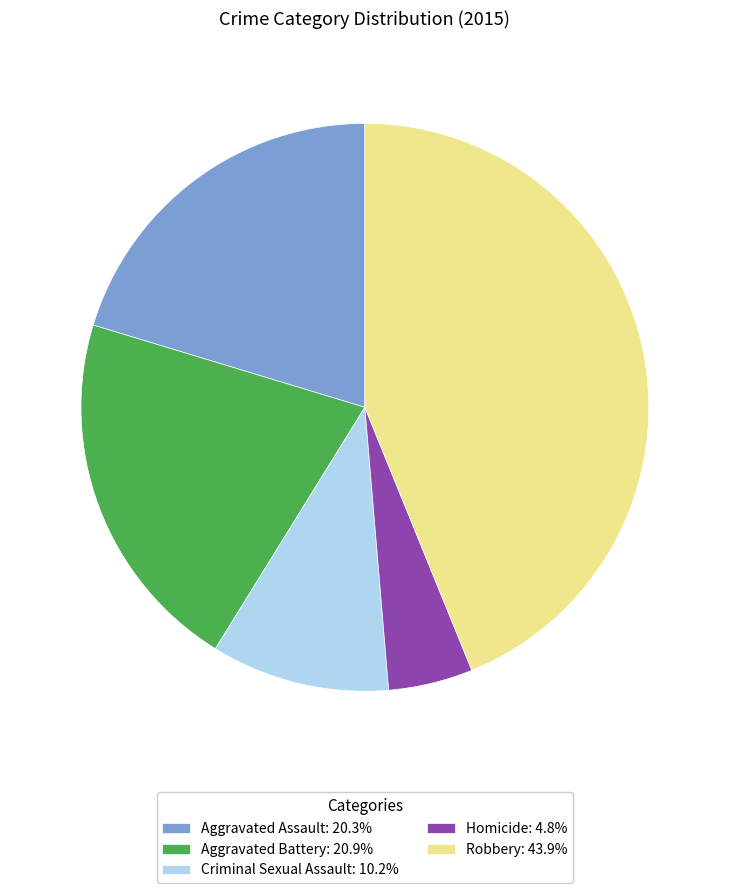

True or false: Aggravated Assault accounts for 7% of the total.

False